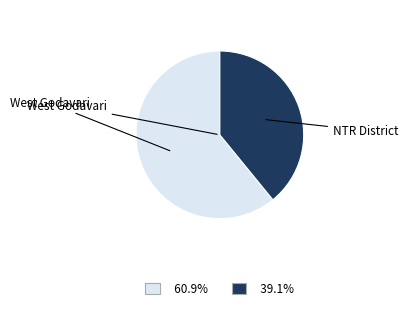

Does any single category account for the majority?

Yes